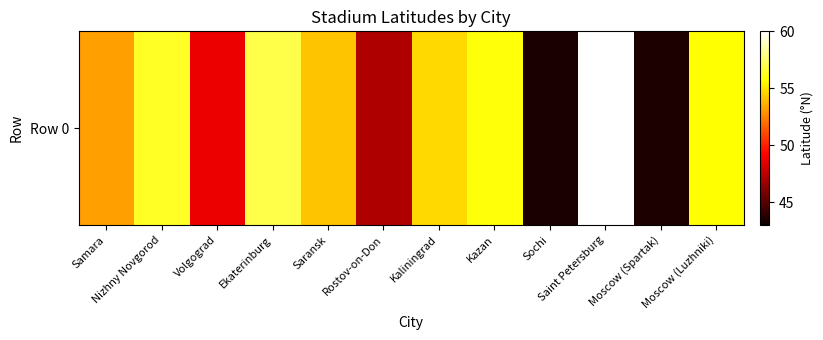

Is it true that the value at Ekaterinburg is 56.9?

True